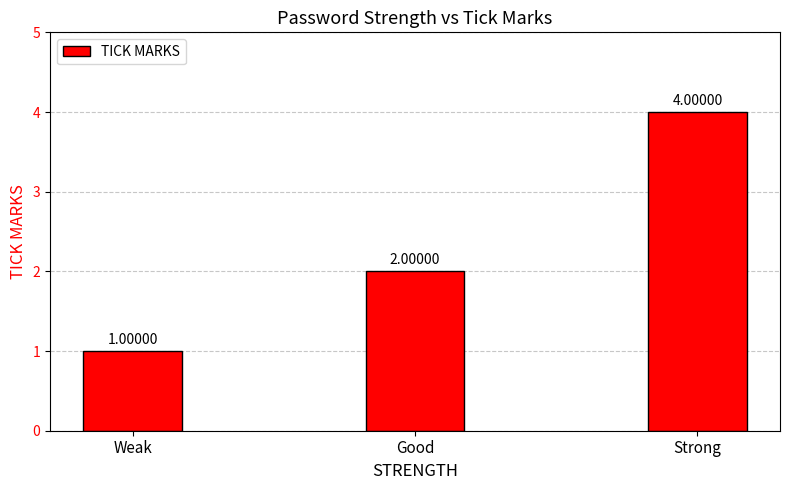

How many data points does each series have?

3